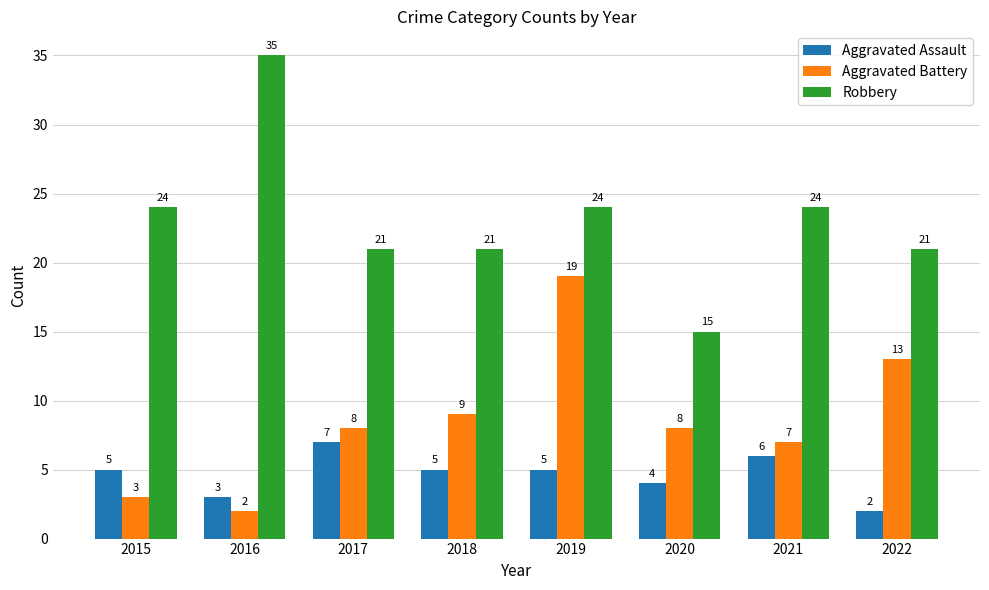

Are the bars horizontal?

No